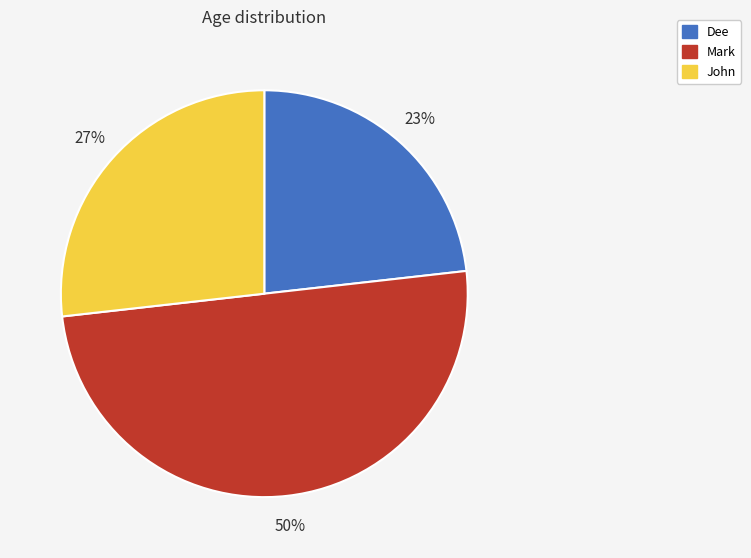

Rank the categories by value from lowest to highest.

Dee, John, Mark